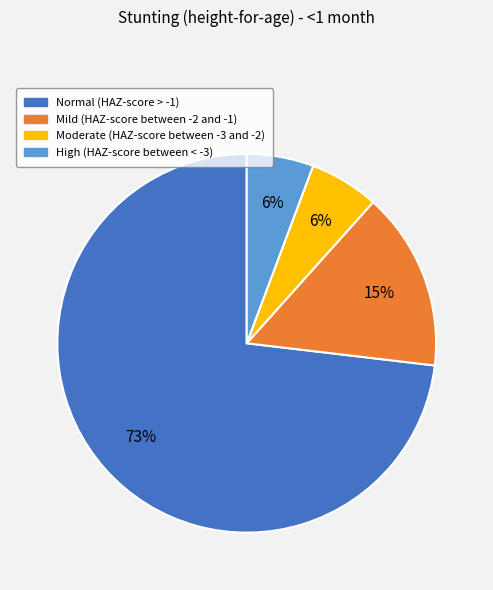

To the nearest percent, what is the average slice percentage?

25%